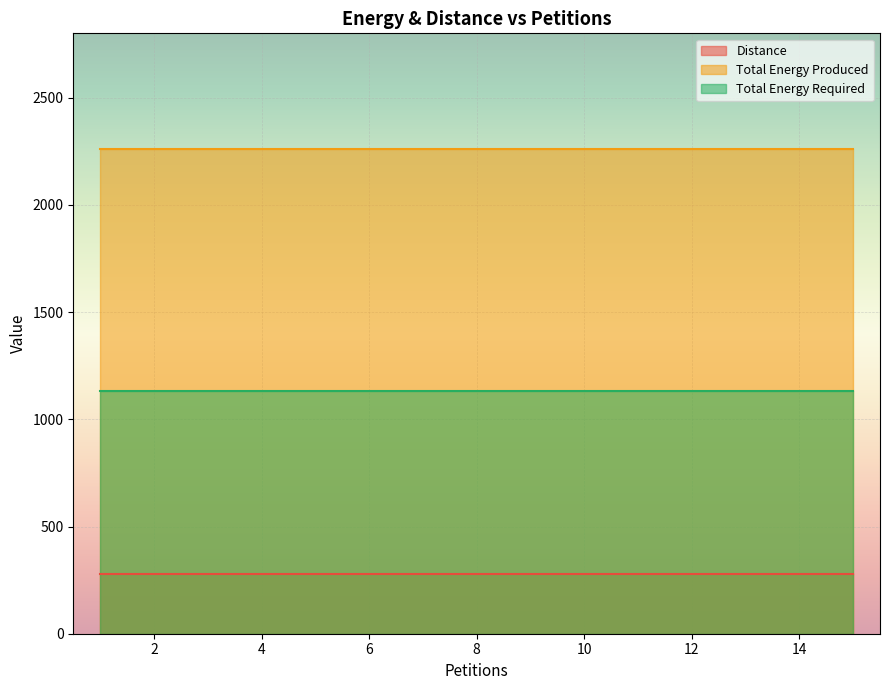

Rank the series by their average value, from lowest to highest.

Distance, Total Energy Required, Total Energy Produced